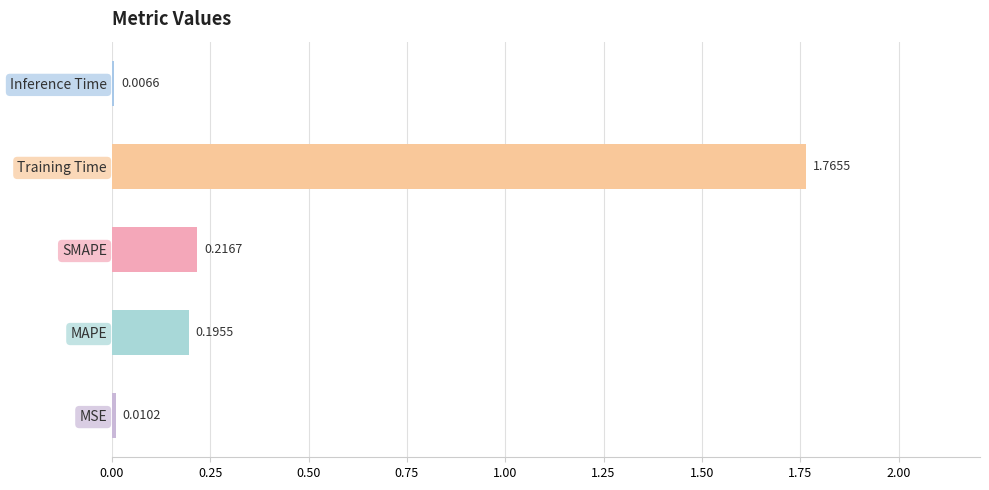

Where is the data nearest to the value 0?

Inference Time